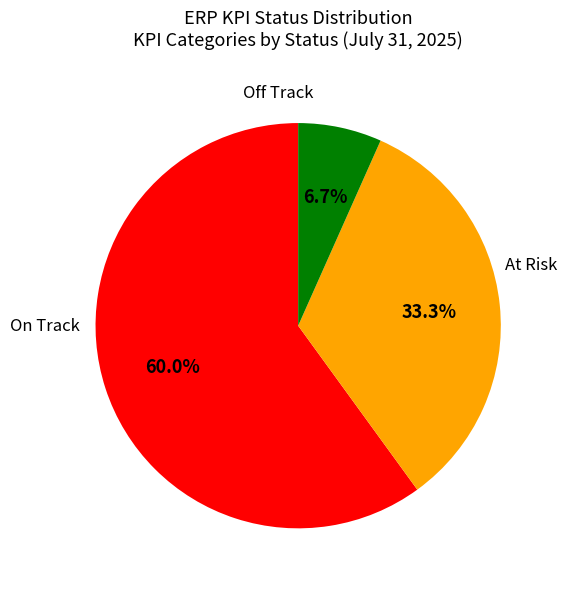

Is there a majority slice in this chart?

Yes